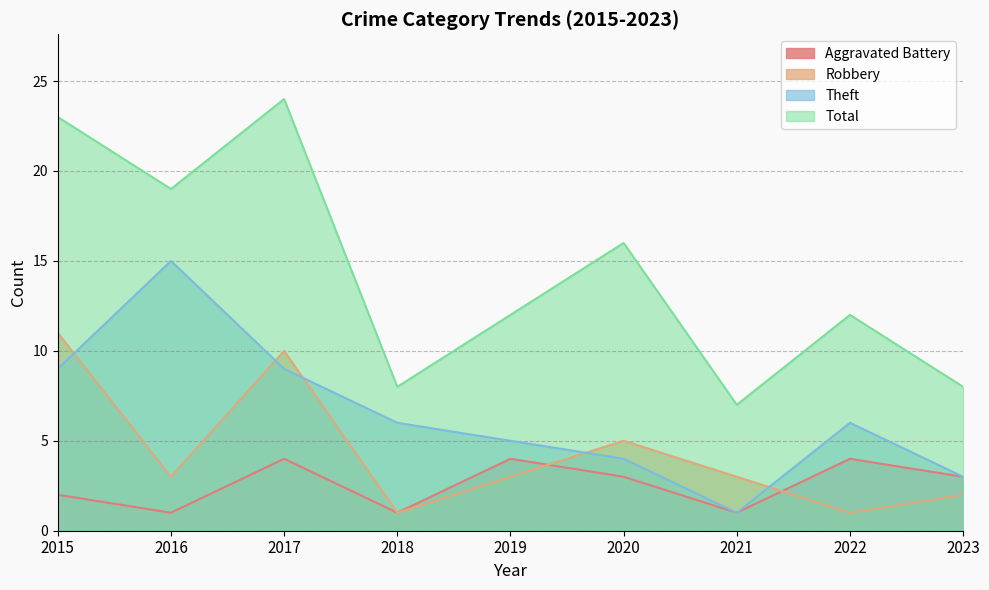

True or false: Robbery and Total intersect in this chart.

False